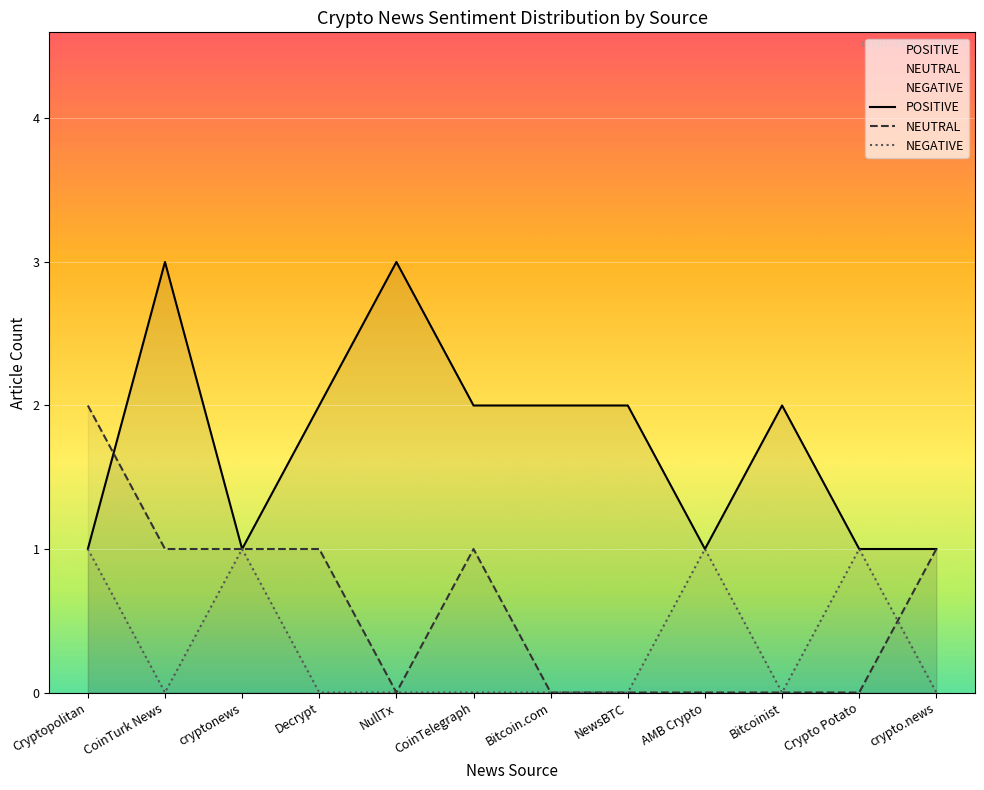

Rank the categories by NEGATIVE value from lowest to highest.

CoinTurk News, Decrypt, NullTx, CoinTelegraph, Bitcoin.com, NewsBTC, Bitcoinist, crypto.news, Cryptopolitan, cryptonews, AMB Crypto, Crypto Potato